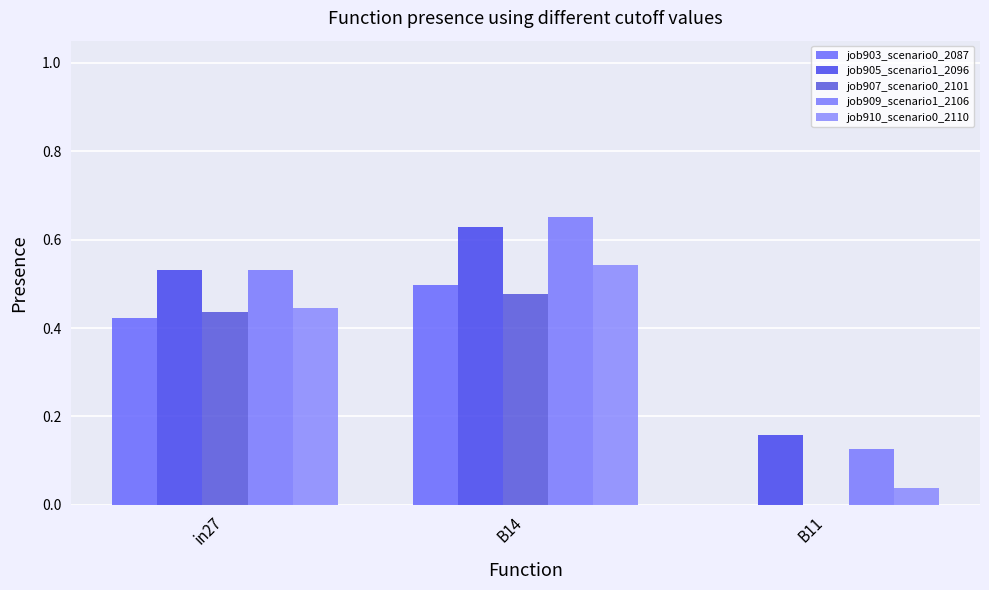

The job903_scenario0_2087 series shows -0.3 at B11. True or false?

False